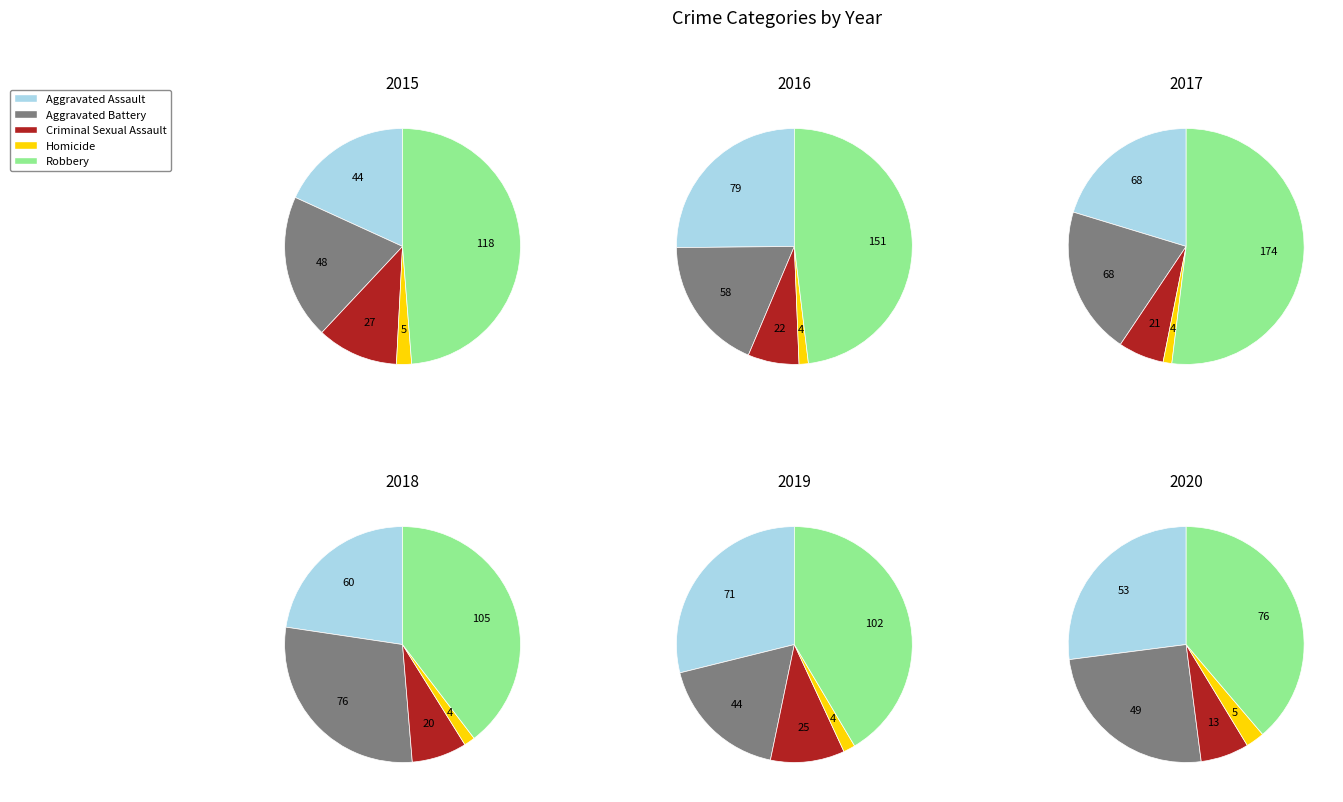

How many slices are in this pie chart?

5